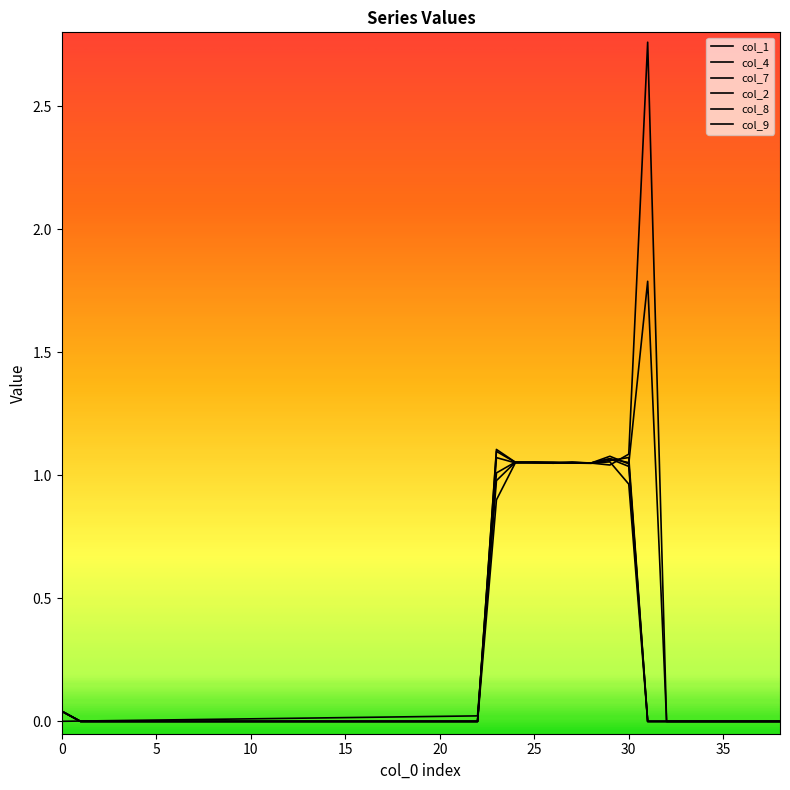

Does the chart display data point markers on the line(s)?

No